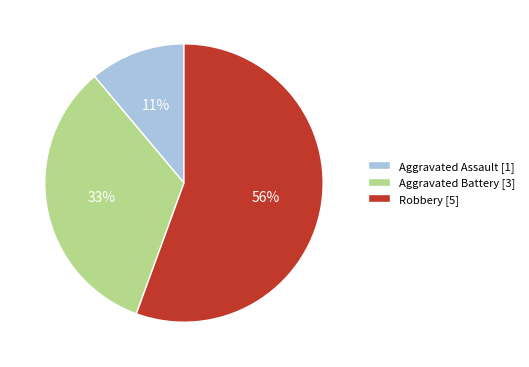

Is the sum of Robbery [5] and Aggravated Assault [1] greater than half?

Yes